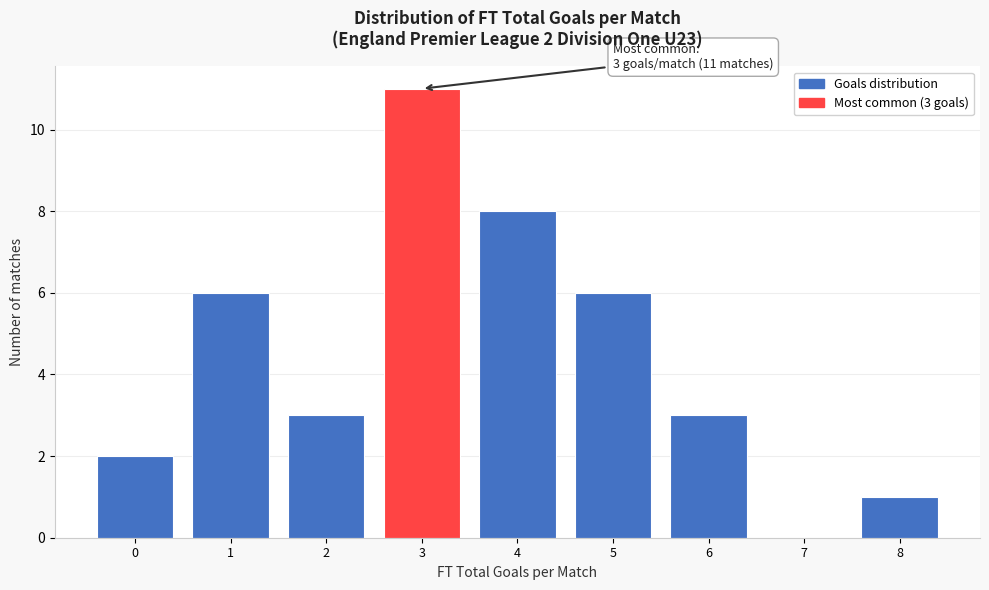

Which range on the x-axis has the tallest bar?

2.5 to 3.5